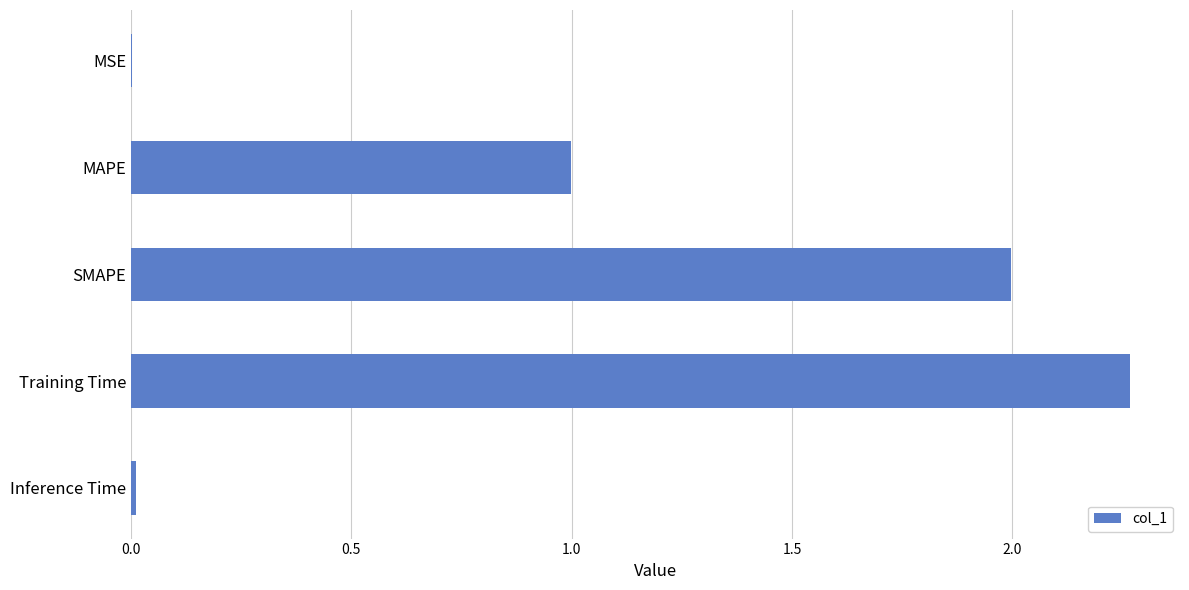

What is the sum of all values?

5.3